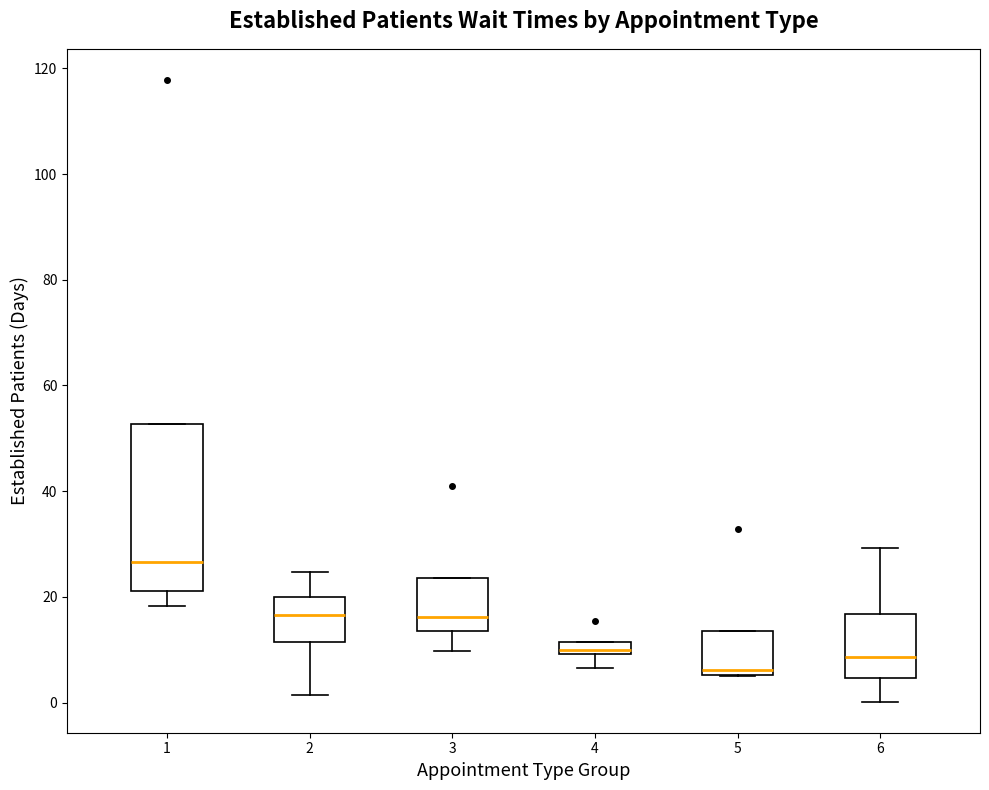

Comparing the boxes themselves (not the whiskers), which one is the tallest?

1